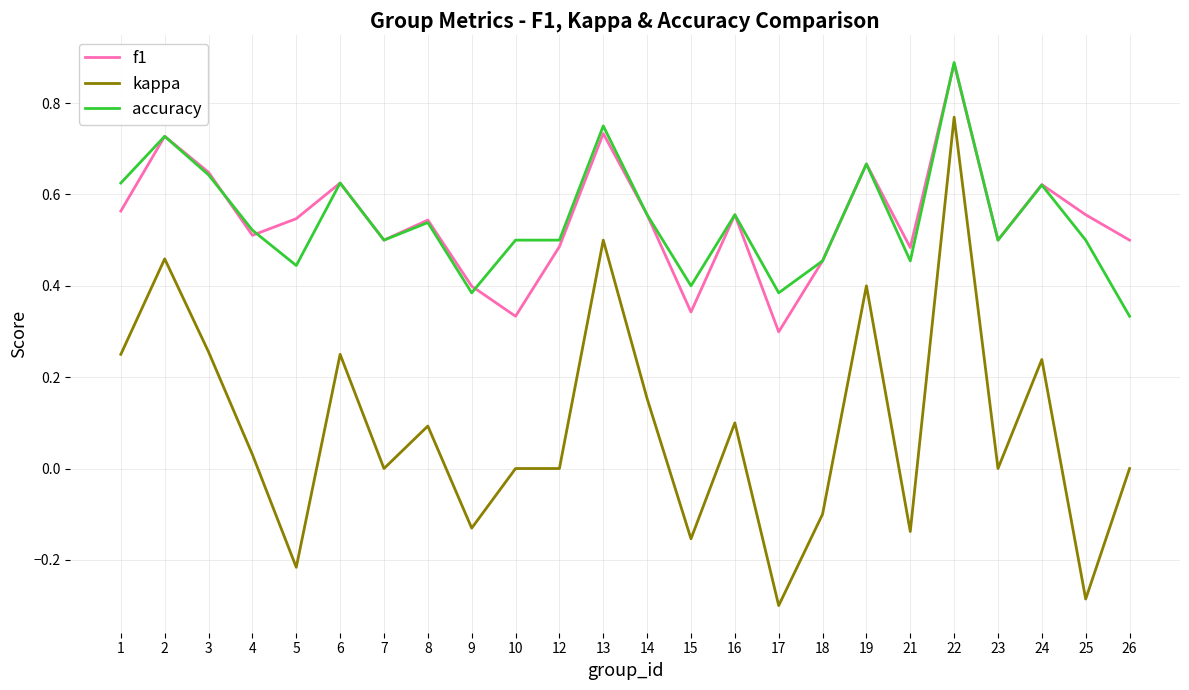

Between 3 and 23, which series saw the biggest shift?

kappa